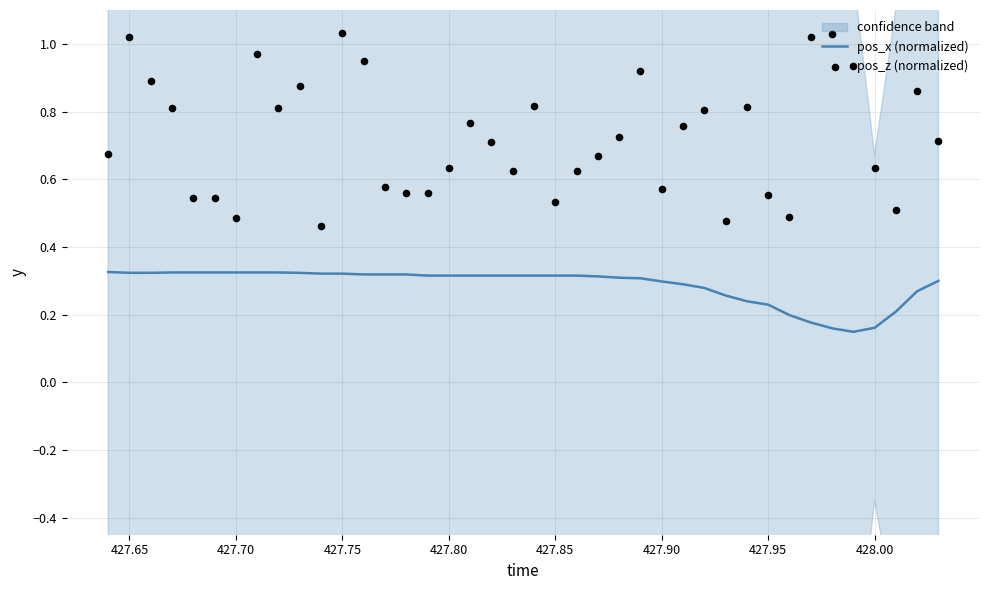

What are all the series names shown in the legend?

pos_x (normalized), pos_z (normalized)